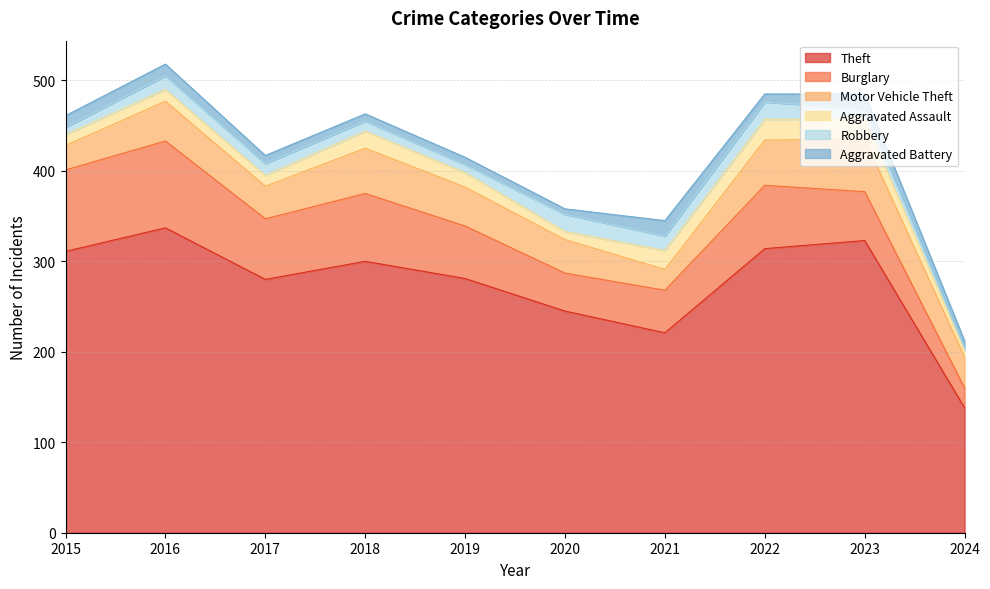

What are all the series names shown in the legend?

Theft, Burglary, Motor Vehicle Theft, Aggravated Assault, Robbery, Aggravated Battery